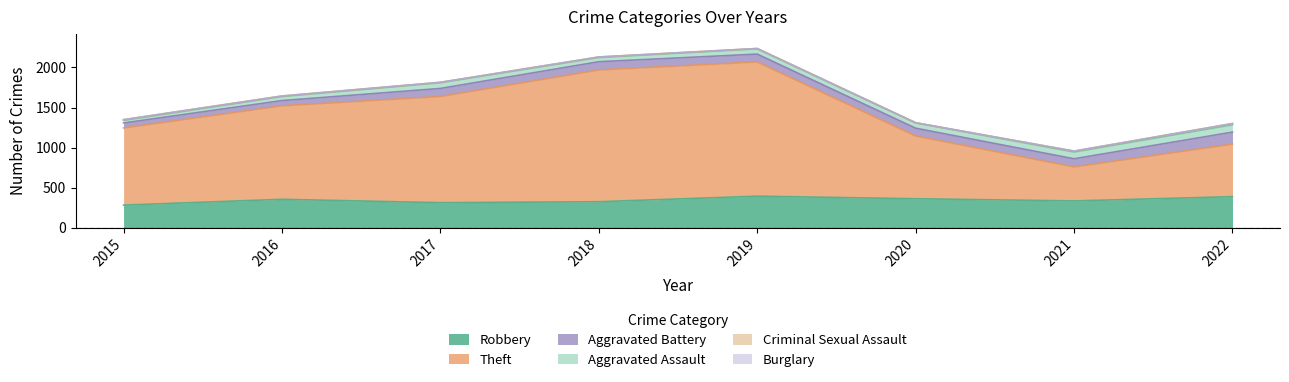

True or false: Aggravated Battery has a value of 134 at 2019.

False